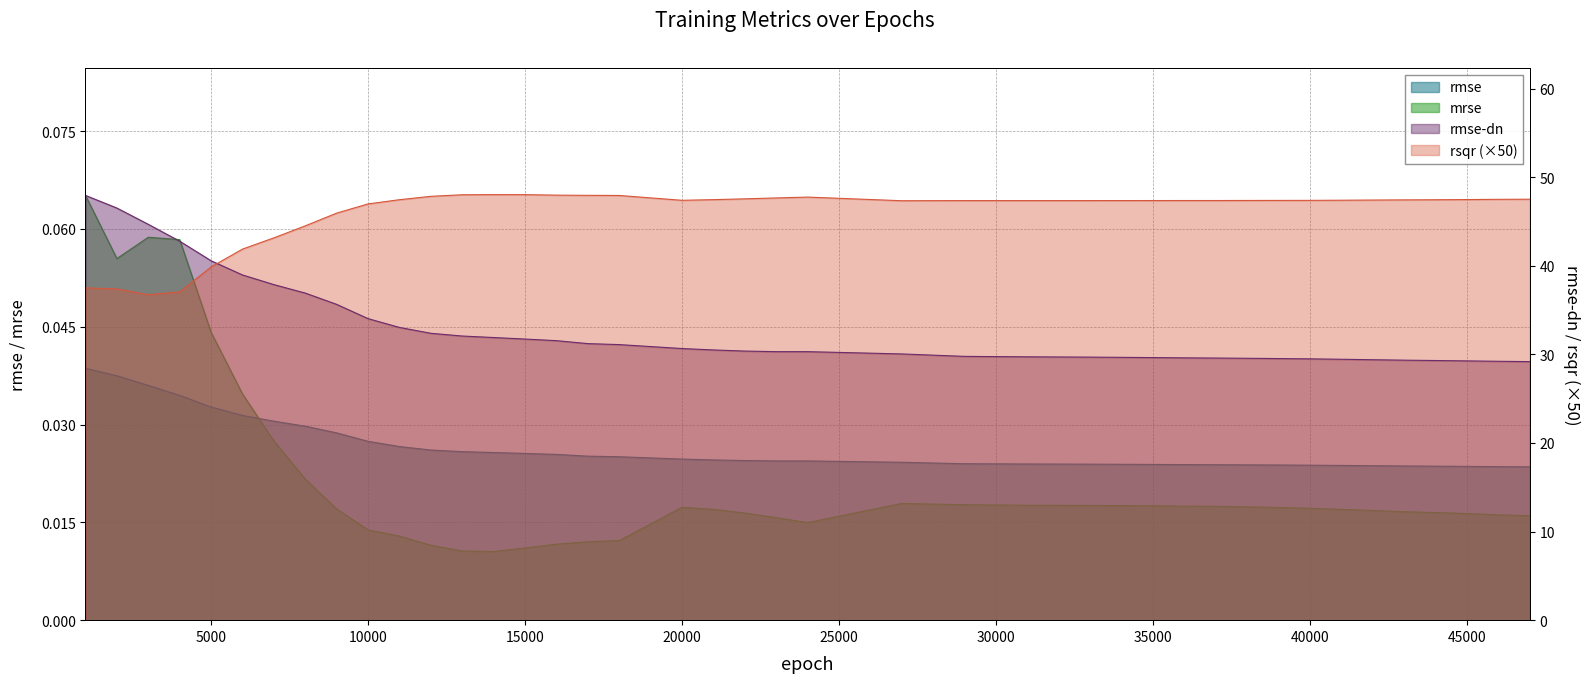

How many intersections are there between rmse and mrse?

1